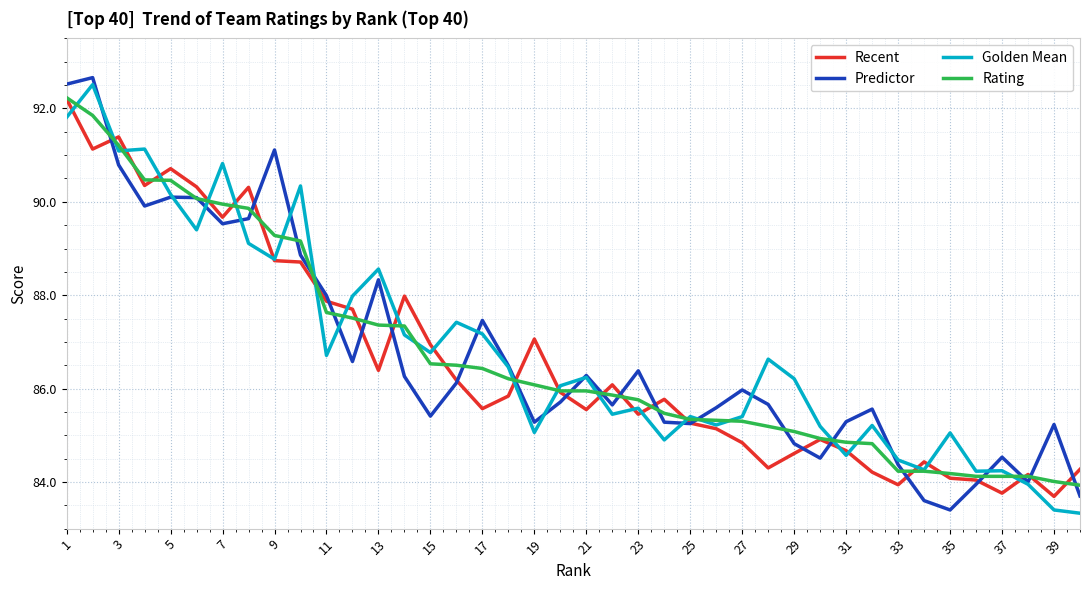

What is the highest value of the Golden Mean series?

92.5